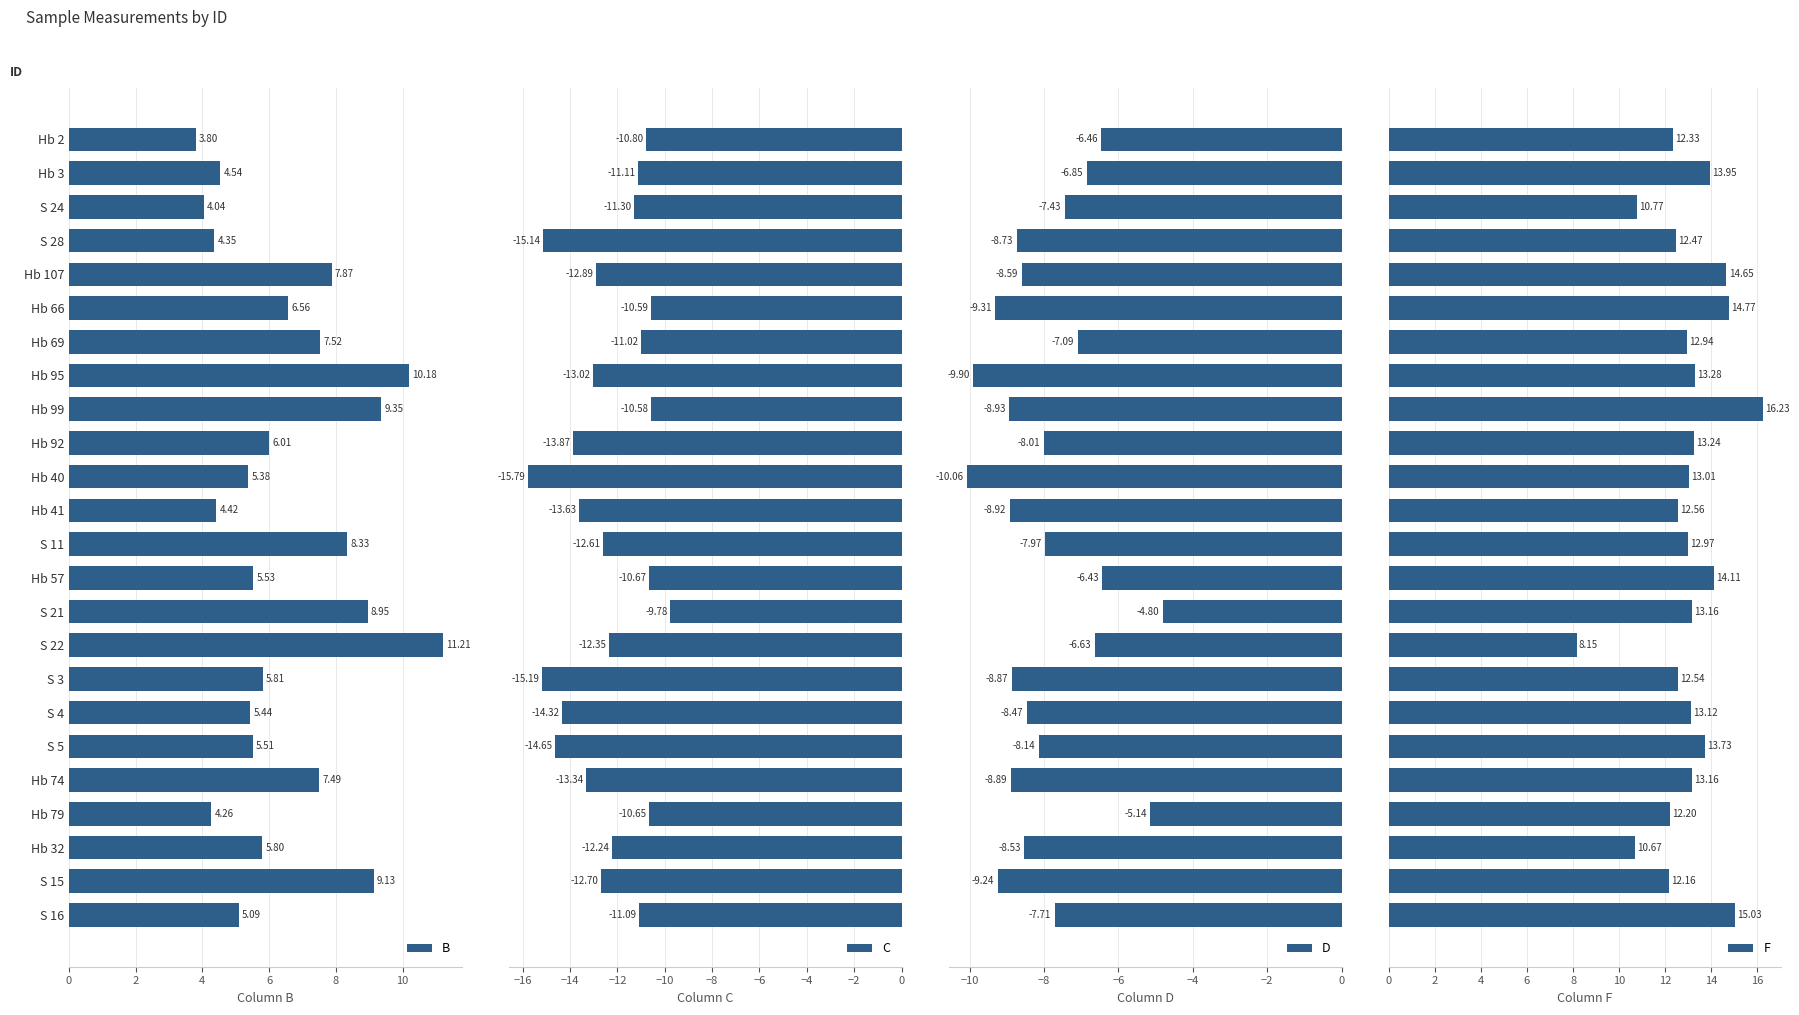

At how many categories does at least one series exceed -9?

24